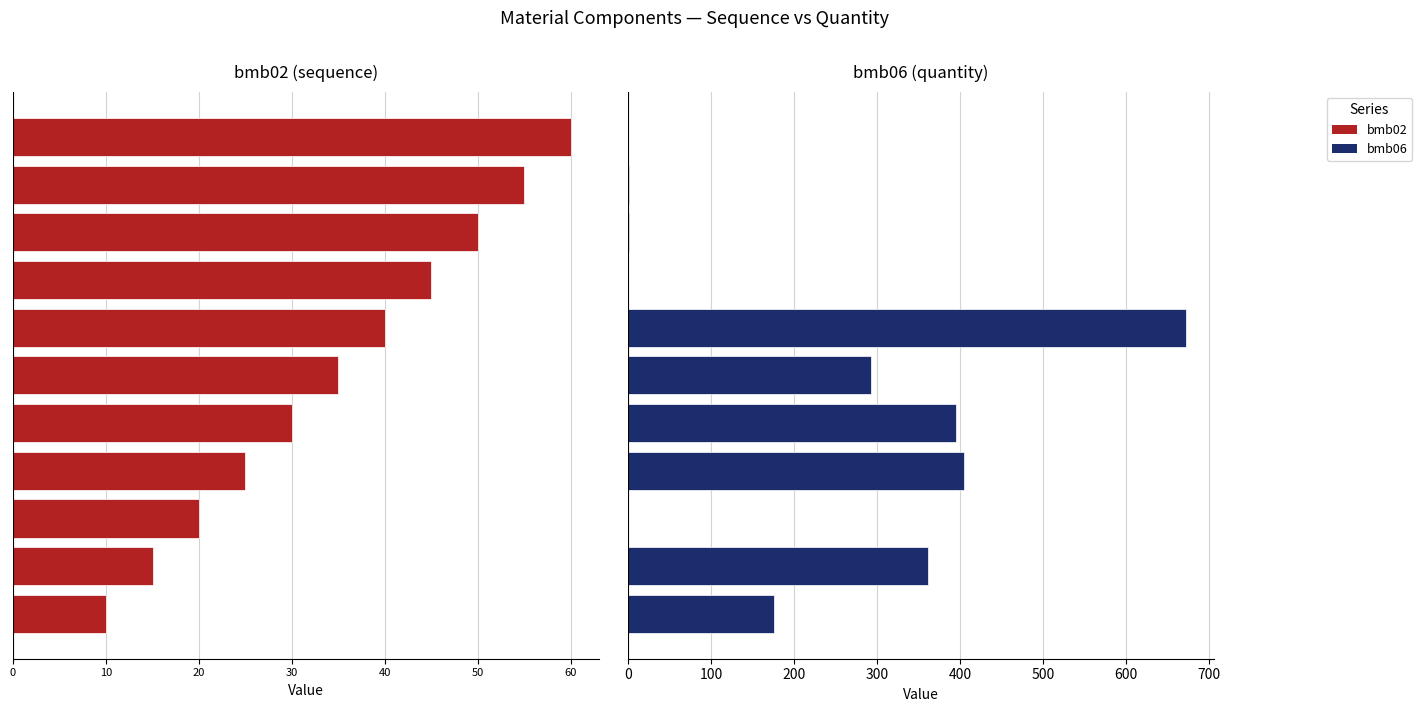

What is the greatest value displayed?

672.0